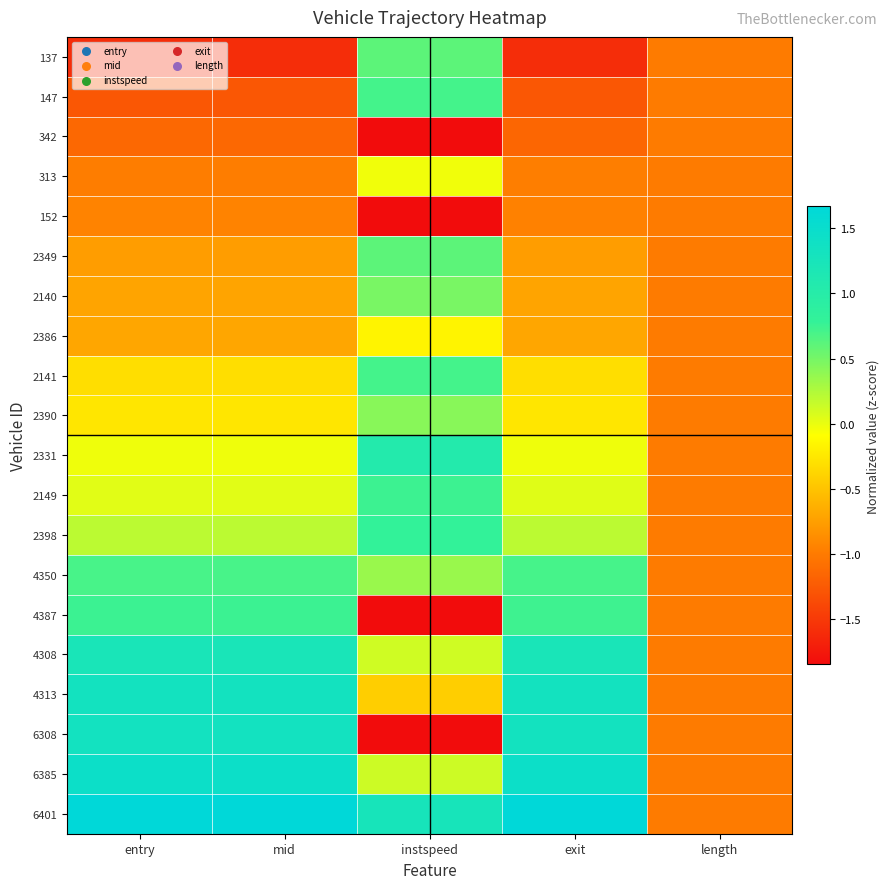

Which category has the lowest value across all series?

instspeed